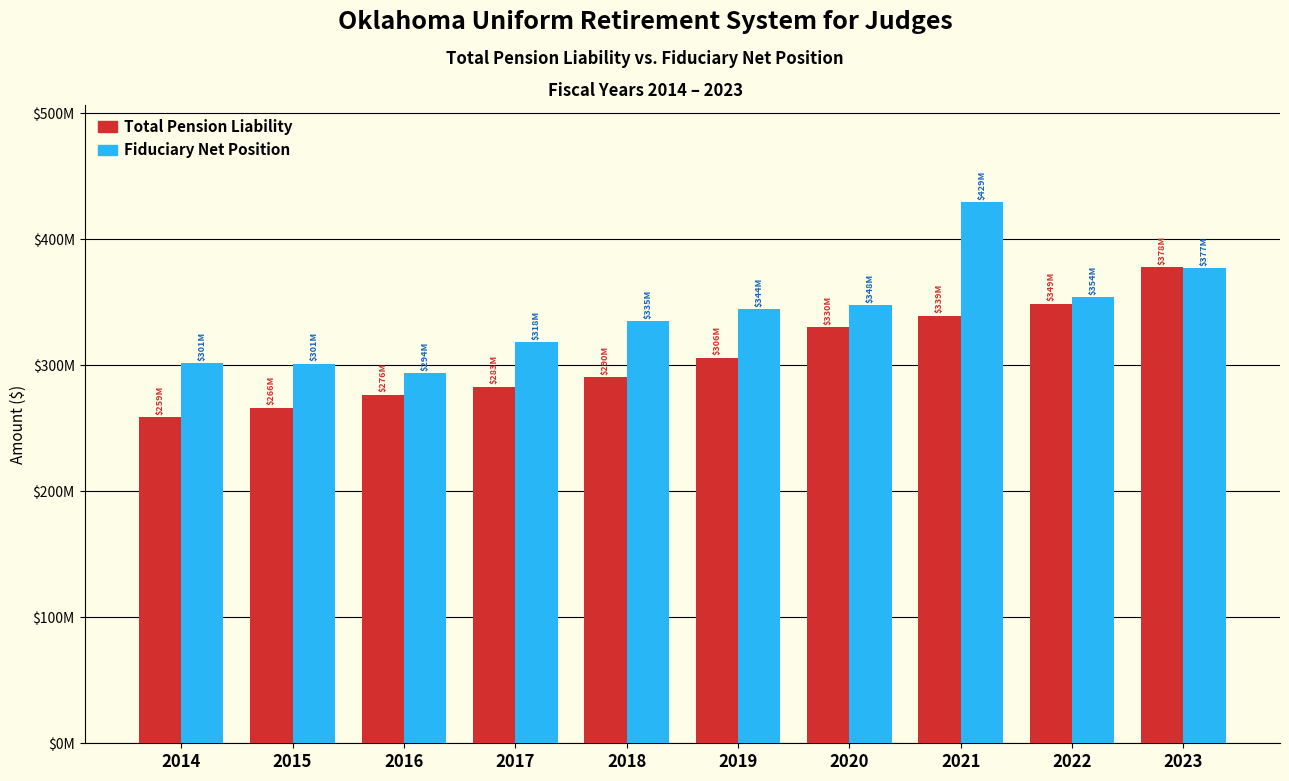

What is the sum of the Total Pension Liability values at 2023 and 2016?

654046049